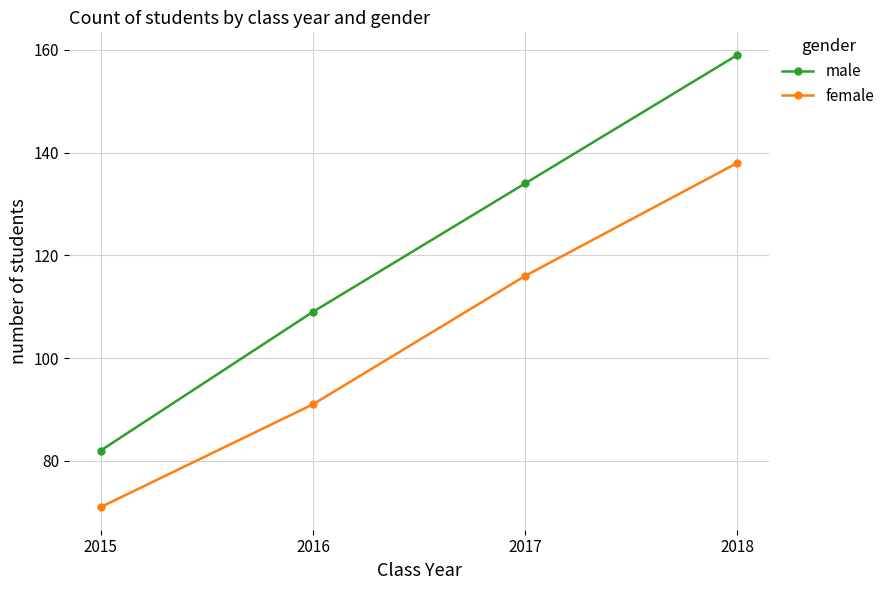

Count the female values in the range 91 to 138.

3